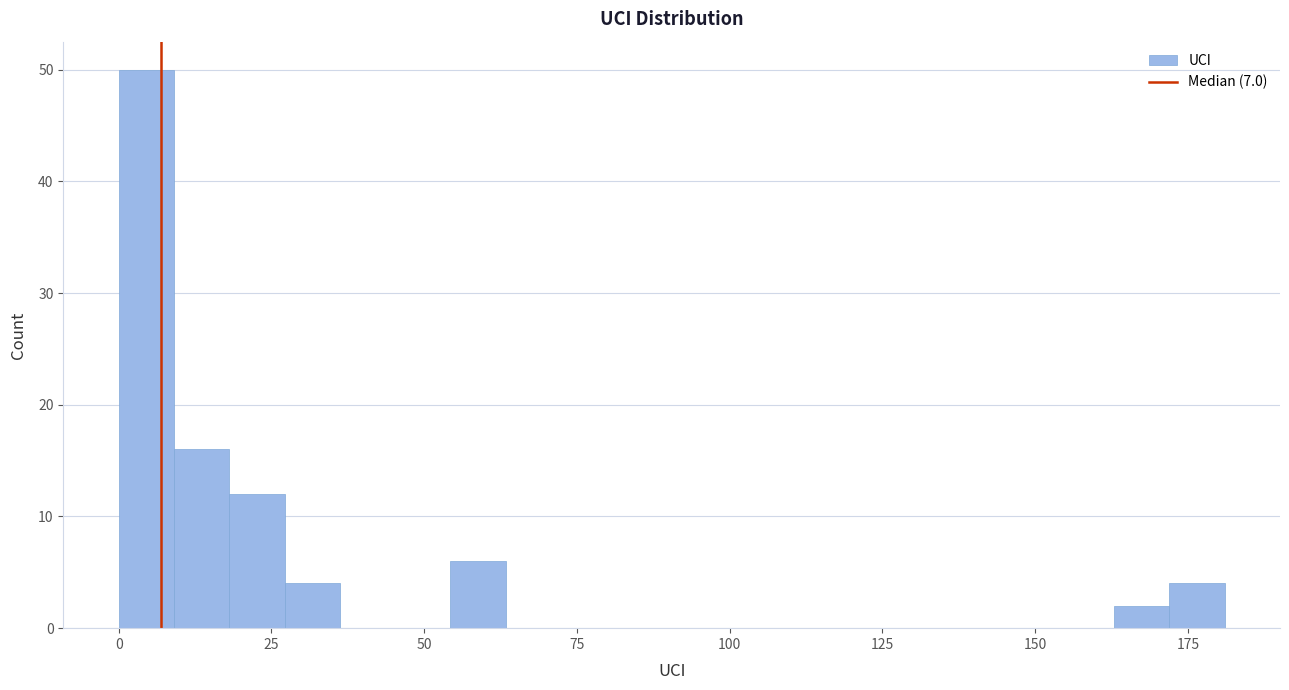

Read against the x-axis, roughly where is the centre of the tallest bar?

5